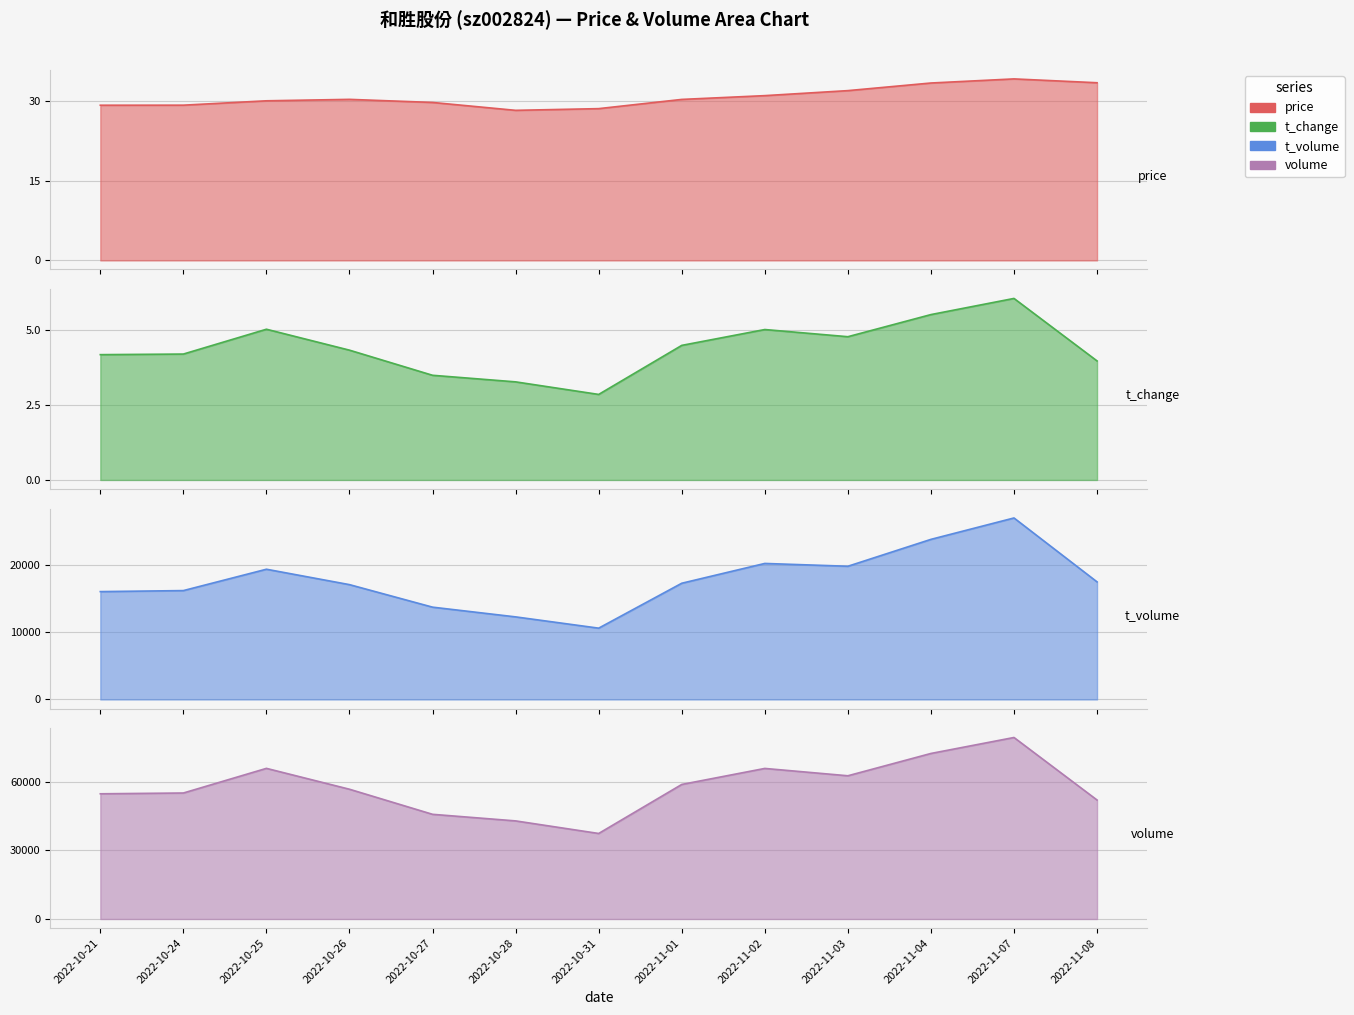

Where is the first local minimum for volume?

2022-10-31